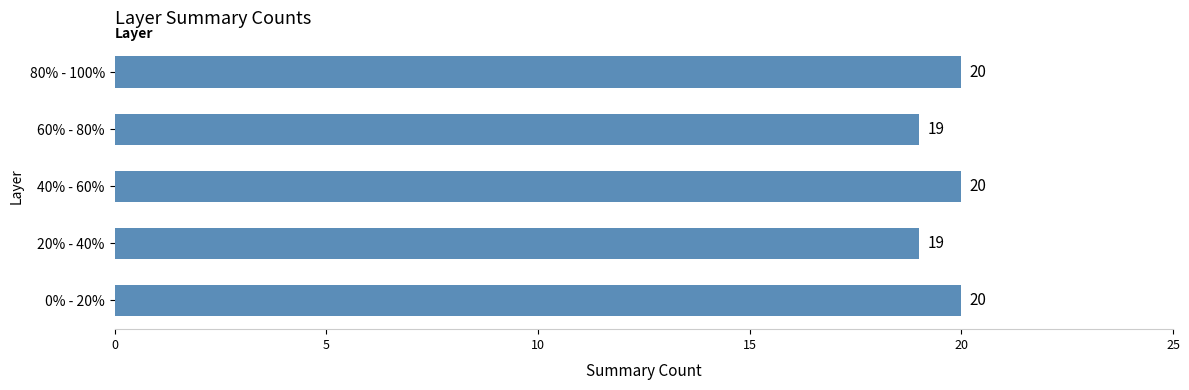

What is the difference between the maximum and minimum values?

1